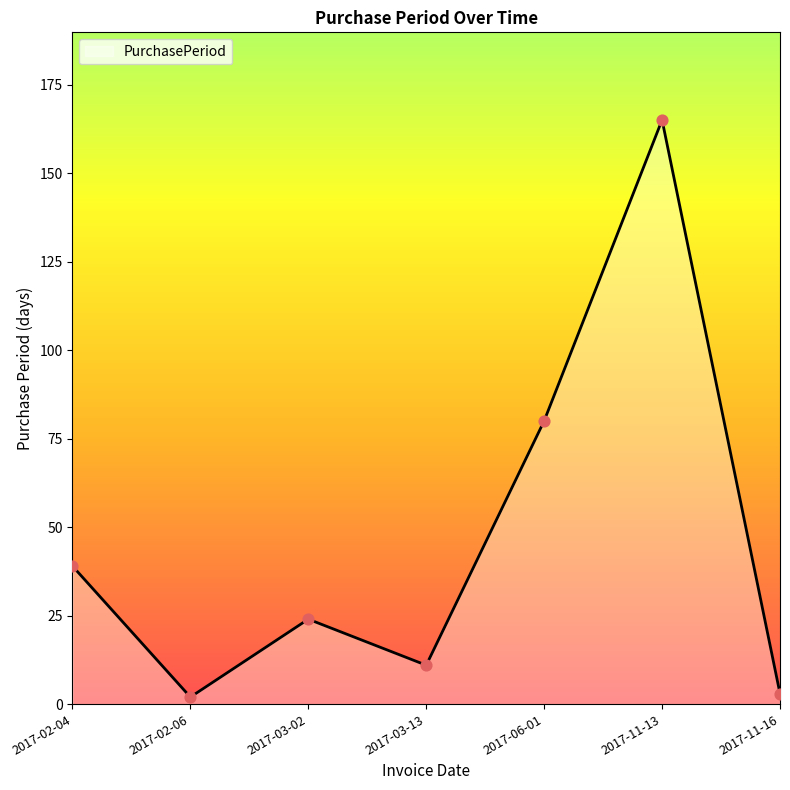

What is the change in value from 2017-03-02 to 2017-11-16?

-21